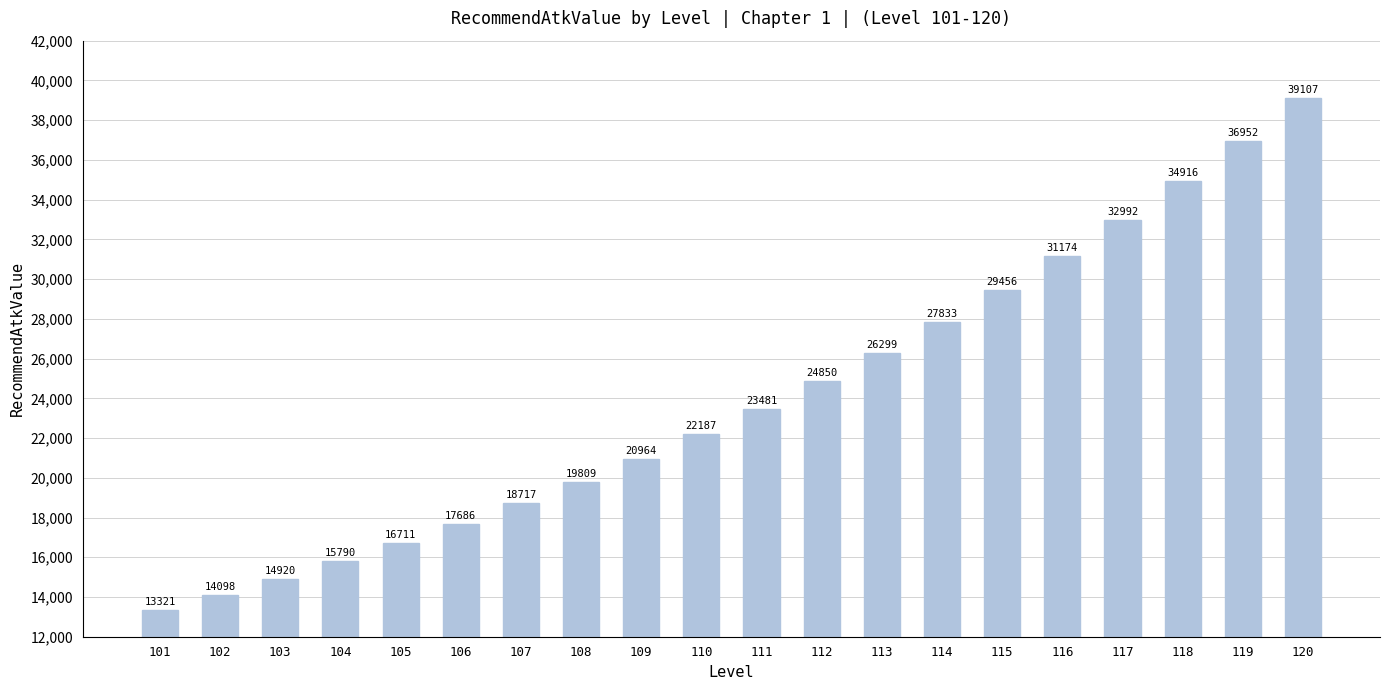

Reading left to right, list all the values displayed in this chart.

13321	14098	14920	15790	16711	17686	18717	19809	20964	22187	23481	24850	26299	27833	29456	31174	32992	34916	36952	39107